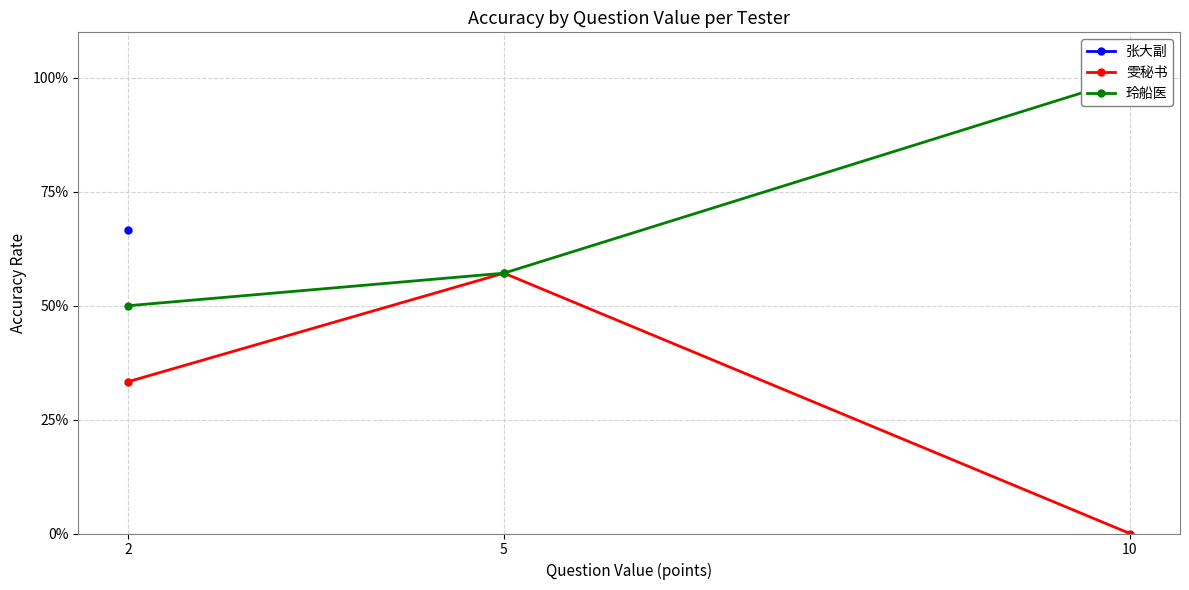

True or false: 张大副 has a value of nan at 10.

False